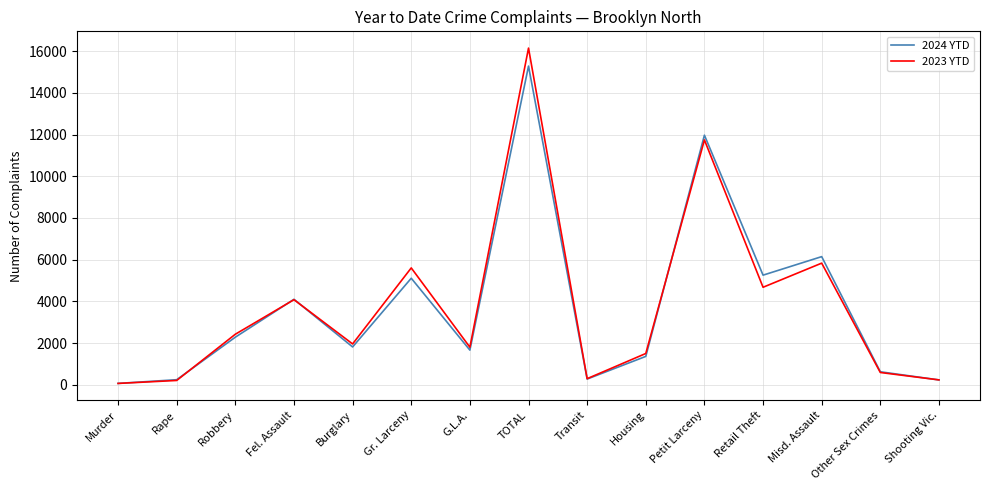

What is the difference between the highest and lowest values at Gr. Larceny?

495